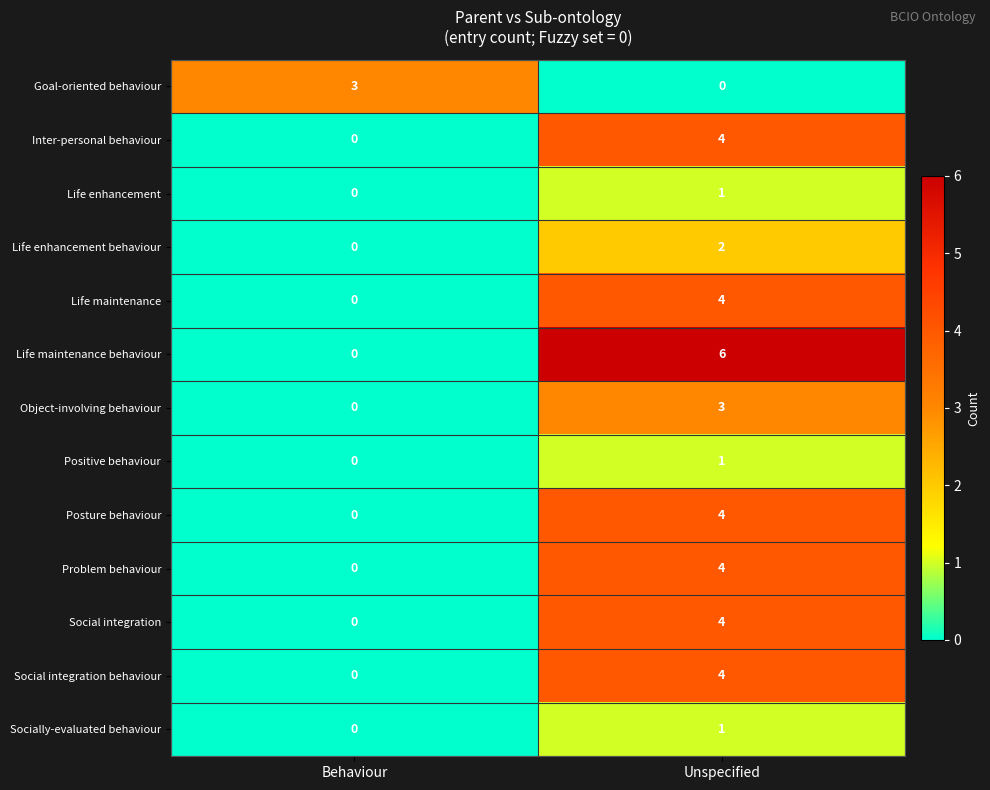

What is the spread (max minus min) of values at Unspecified?

6